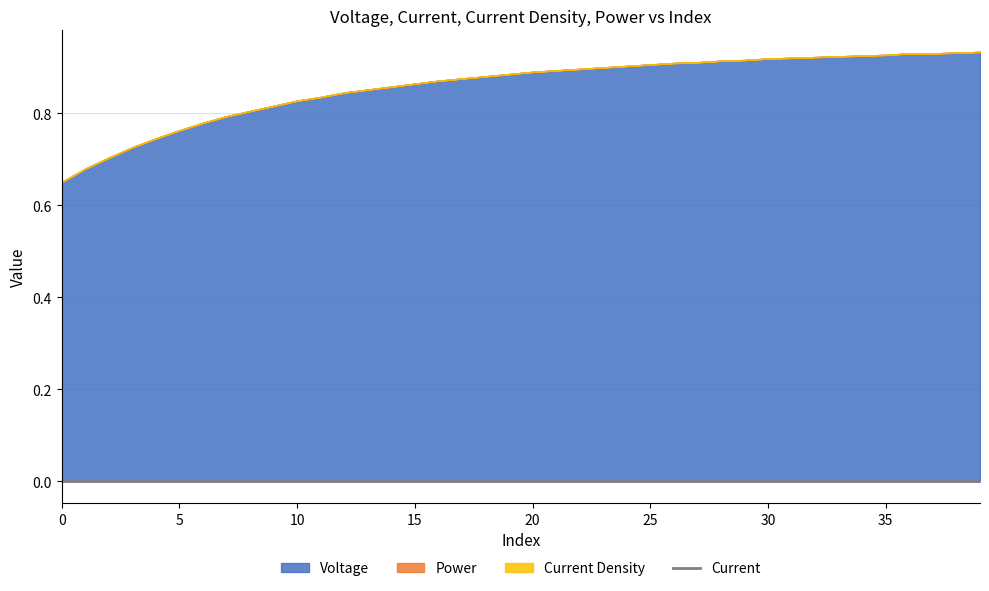

True or false: Current and Current Density cross at least once.

False